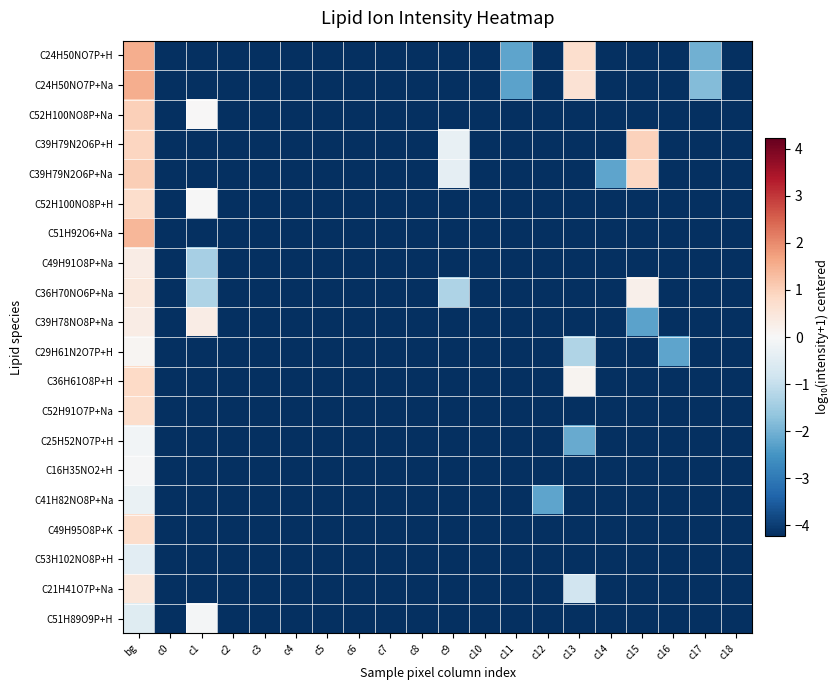

At which category is the sum across all series the highest?

bg